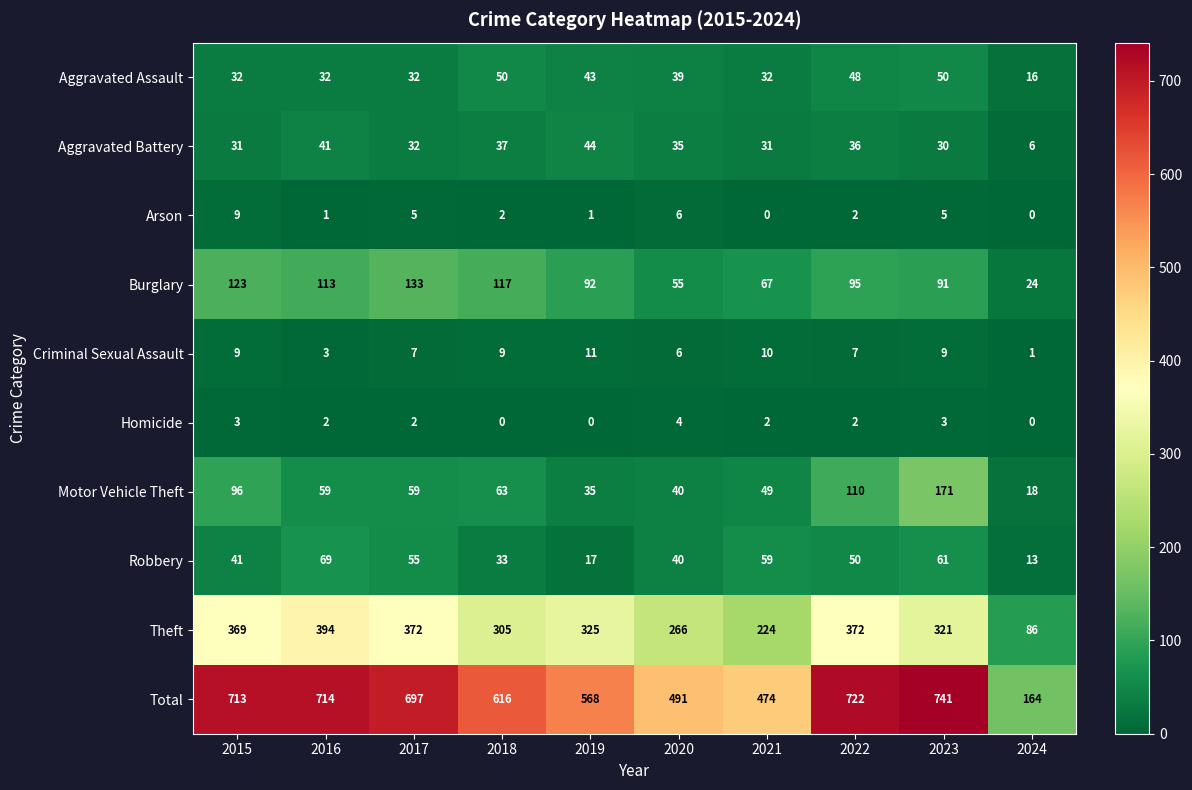

True or false: Aggravated Battery has a value of 14 at 2018.

False